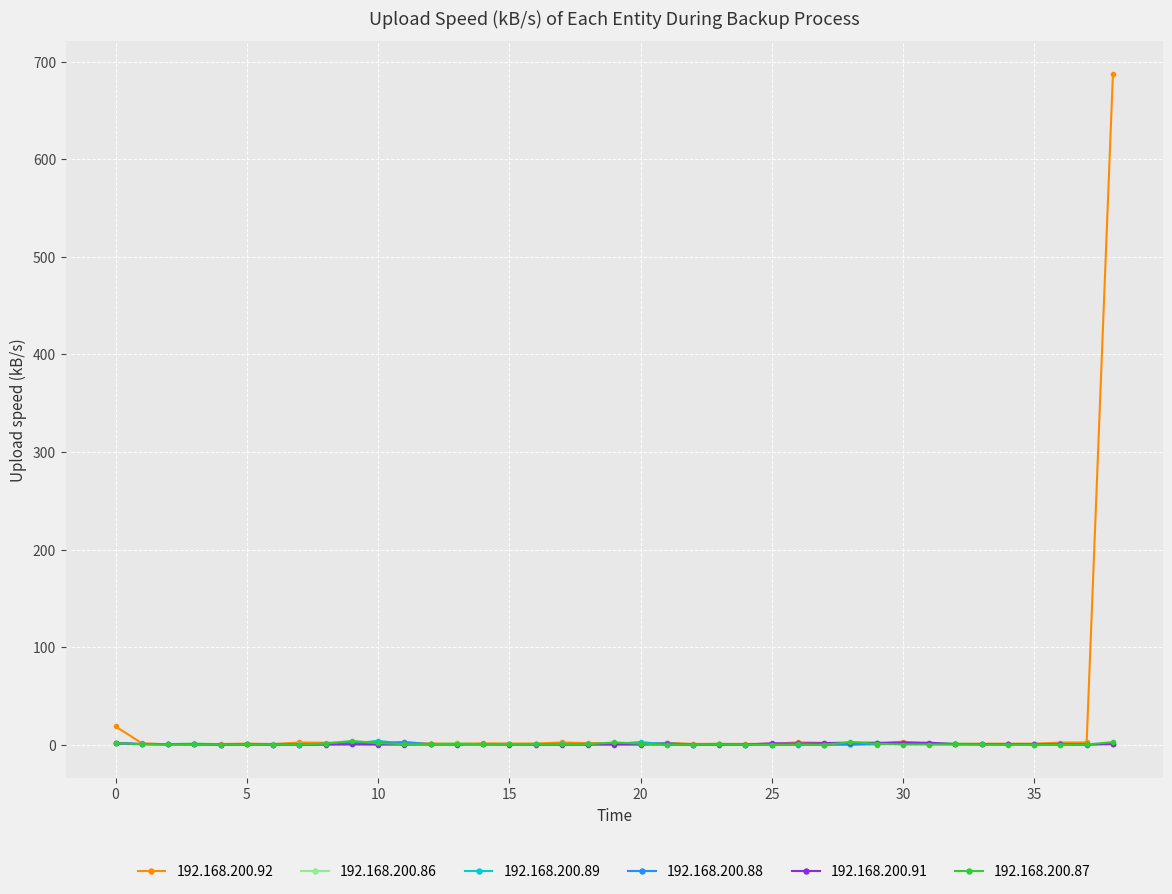

Which series has the widest spread of values?

192.168.200.92